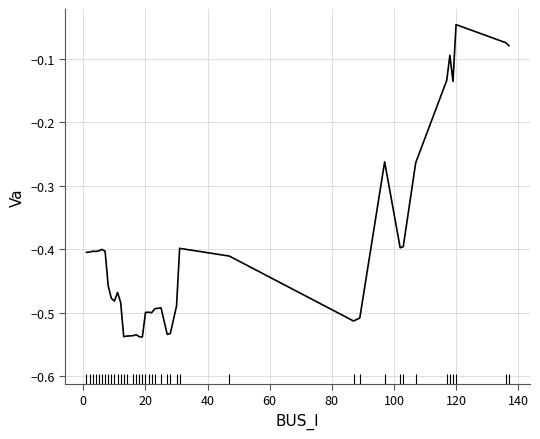

Does the chart have visible grid lines?

Yes